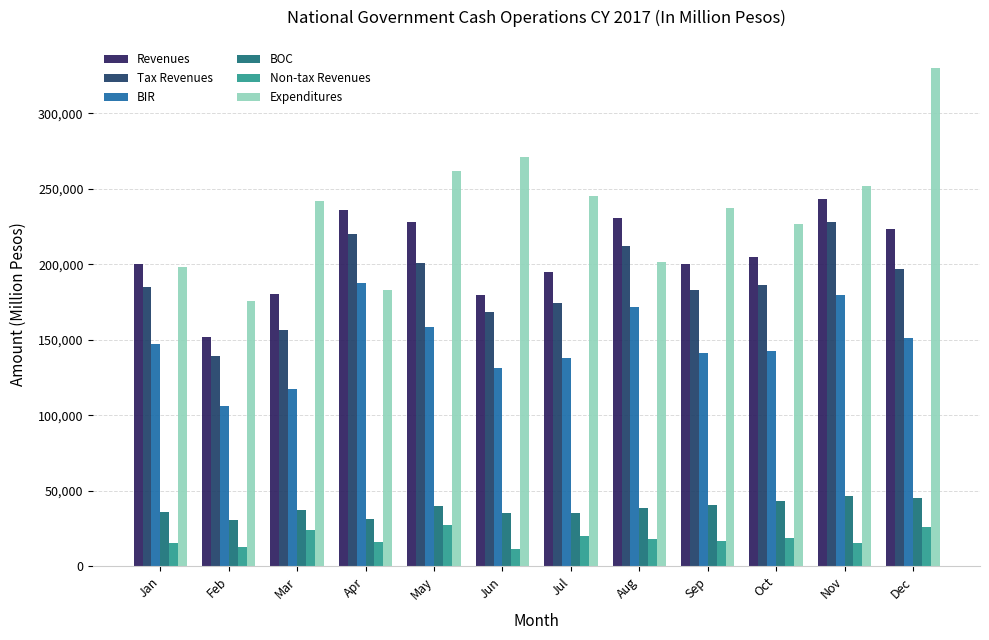

What is the difference between the BOC values at Mar and Jun?

1916